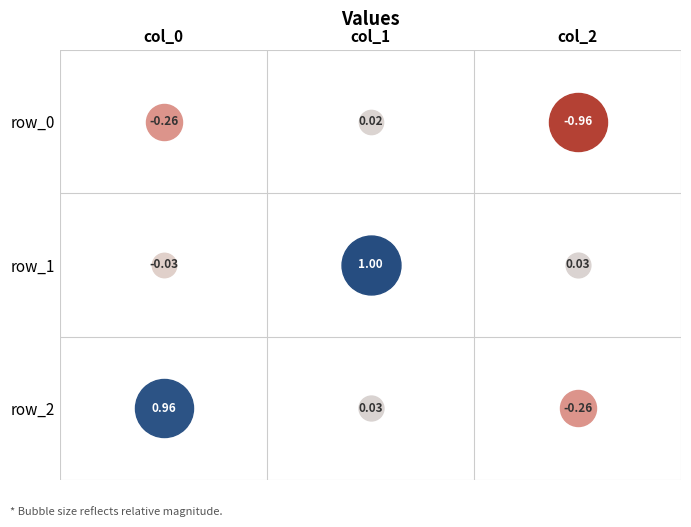

Reading left to right, what are all the values shown in this chart?

row_0: 0=-0.3	1=0.0	2=-1.0
row_1: 0=-0.0	1=1.0	2=0.0
row_2: 0=1.0	1=0.0	2=-0.3